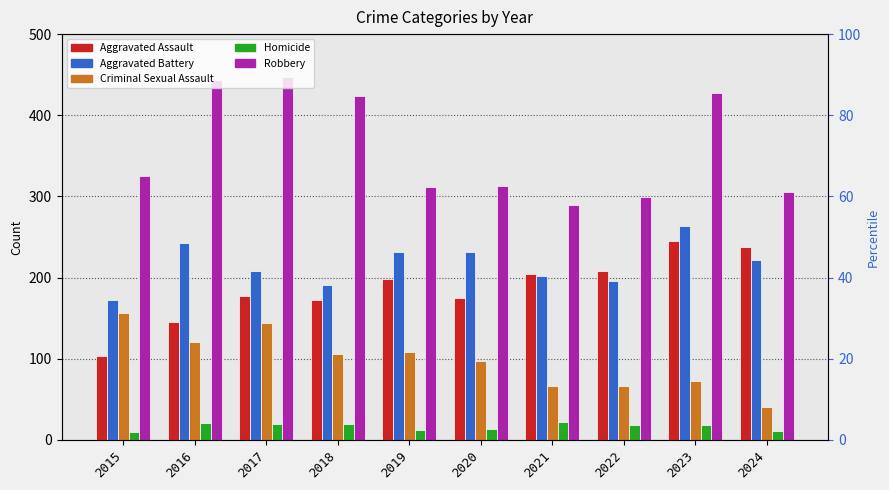

How many groups of bars are there?

10